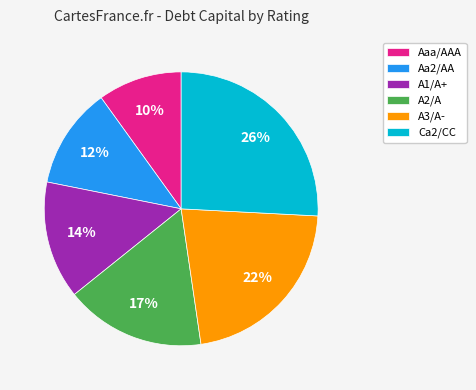

To the nearest percent, what is the difference between the A3/A- and Aaa/AAA slice percentages?

12%